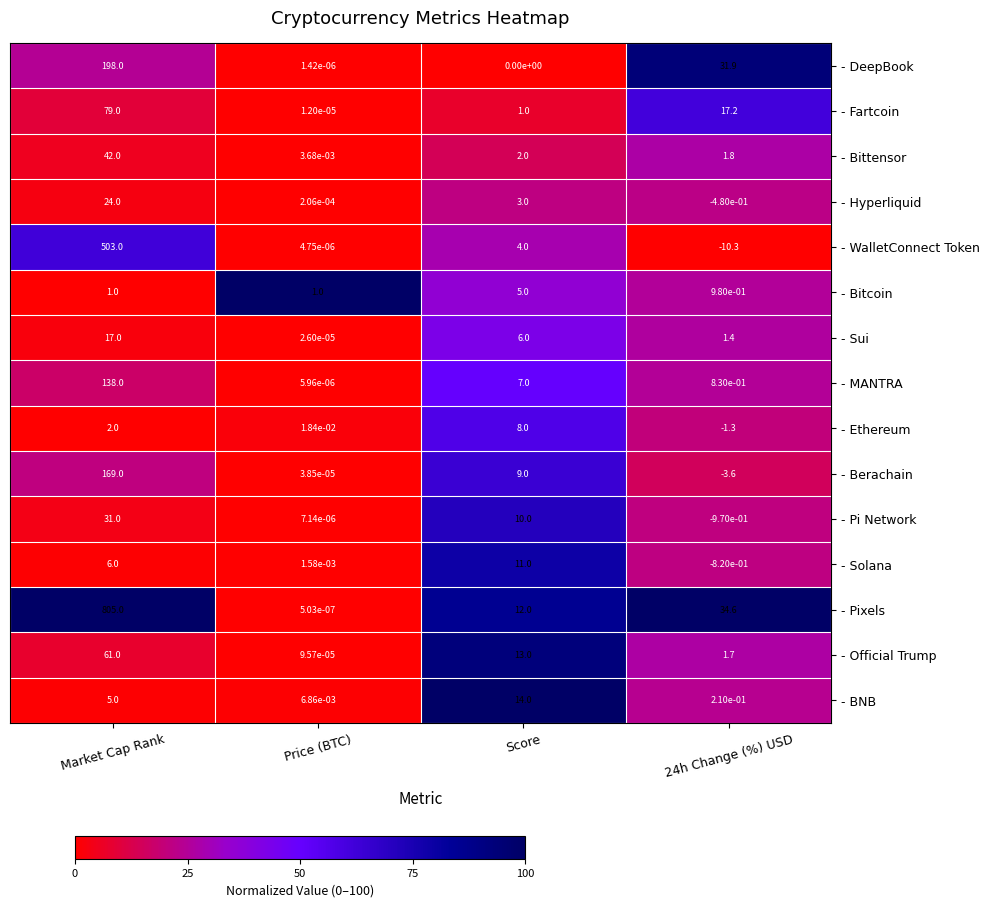

Rank the series by their maximum value, from highest to lowest.

- Pixels, - WalletConnect Token, - DeepBook, - Berachain, - MANTRA, - Fartcoin, - Official Trump, - Bittensor, - Pi Network, - Hyperliquid, - Sui, - BNB, - Solana, - Ethereum, - Bitcoin